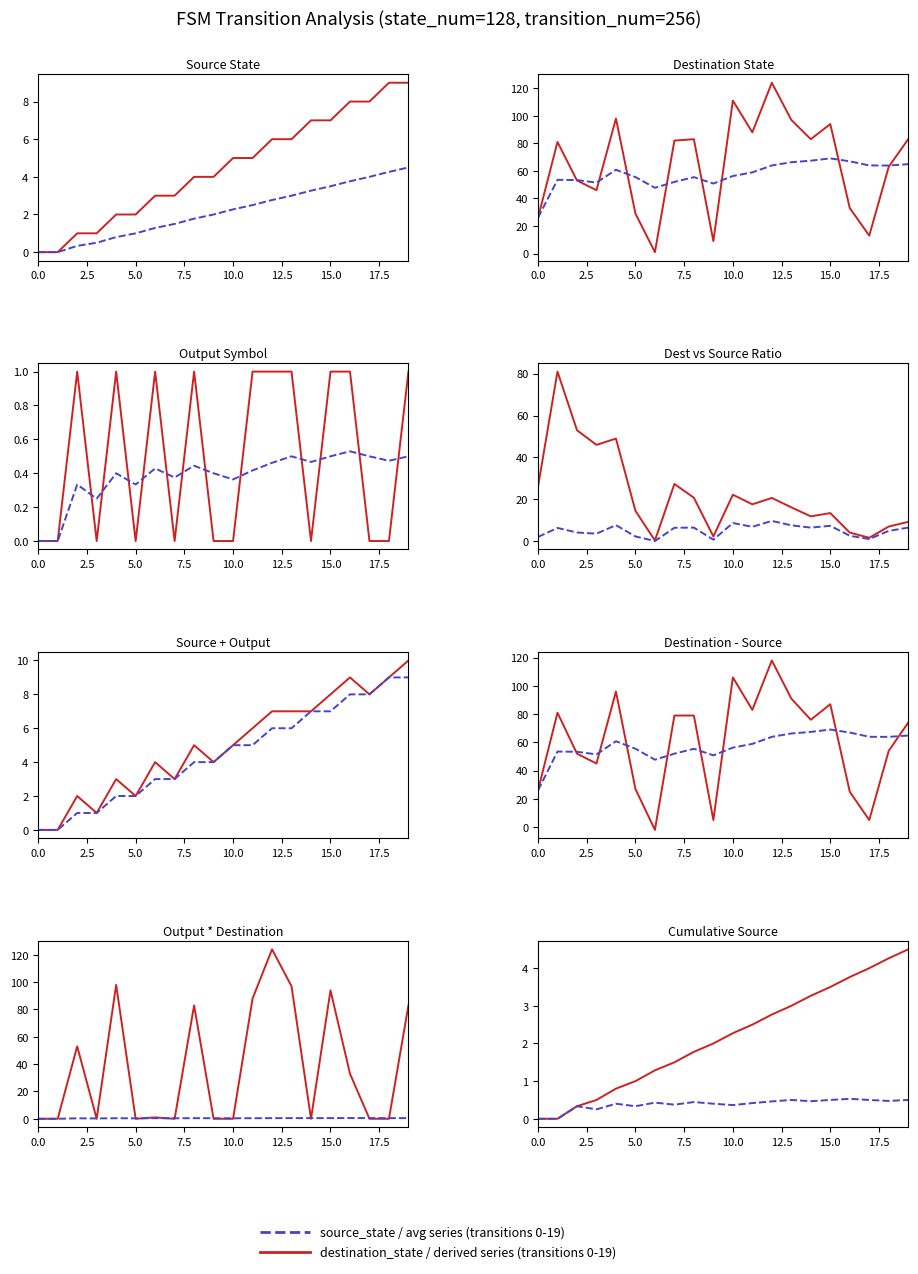

True or false: destination_state and source_state cross at least once.

True